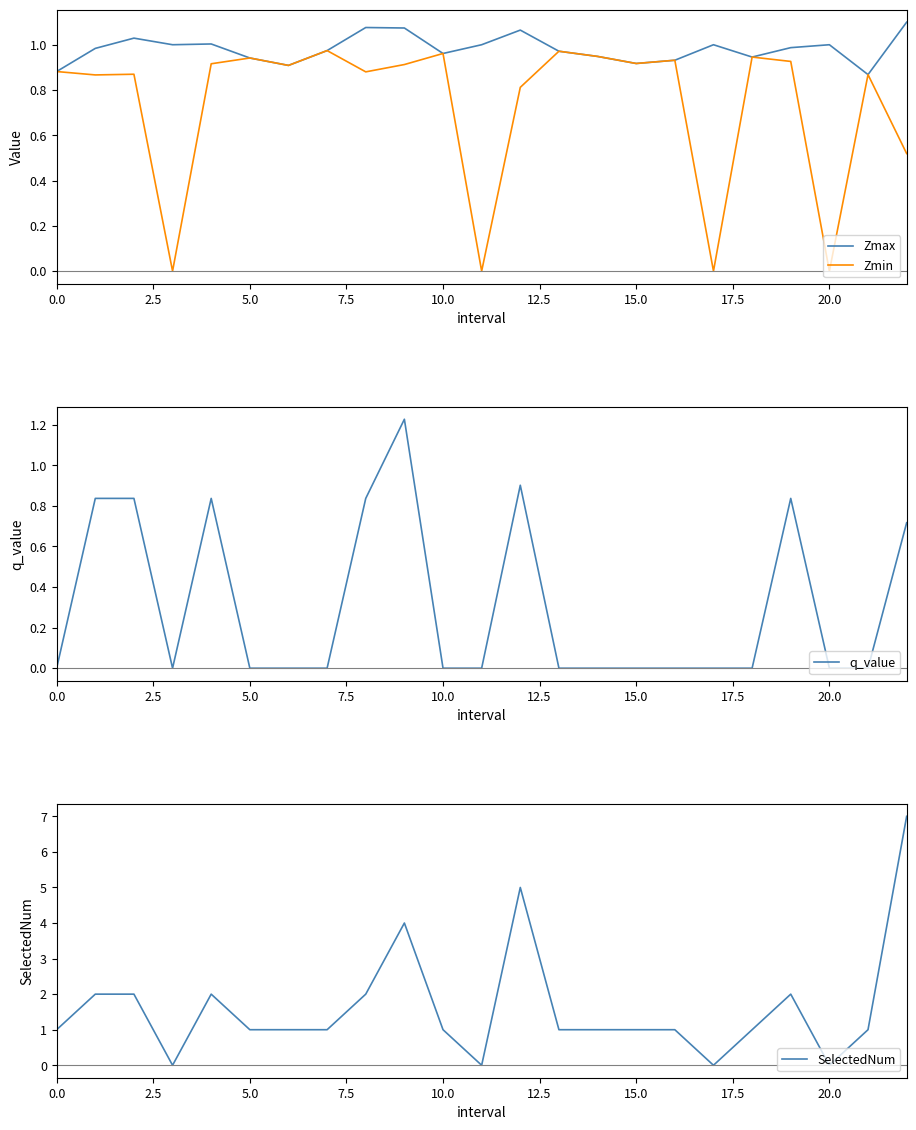

Does the chart have visible grid lines?

No